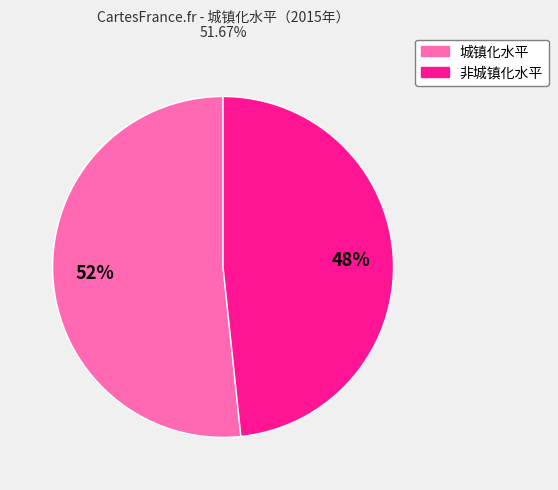

Which slice is the largest?

城镇化水平